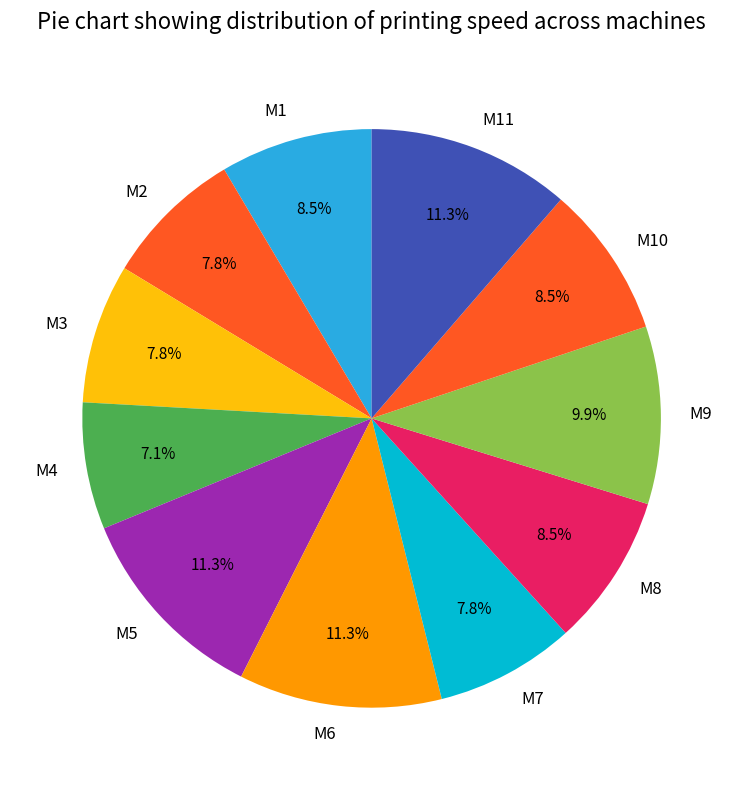

Is M5 the majority of the pie?

No